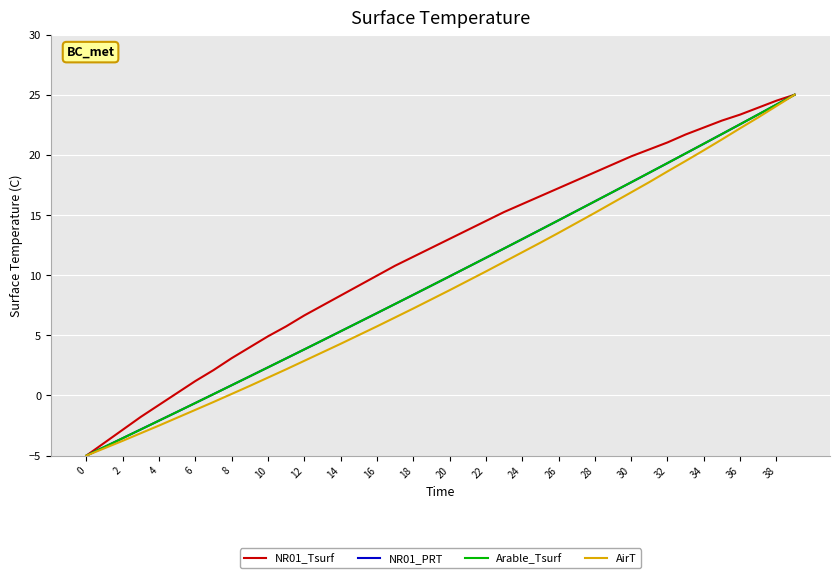

What is the minimum value shown in the chart?

-5.0